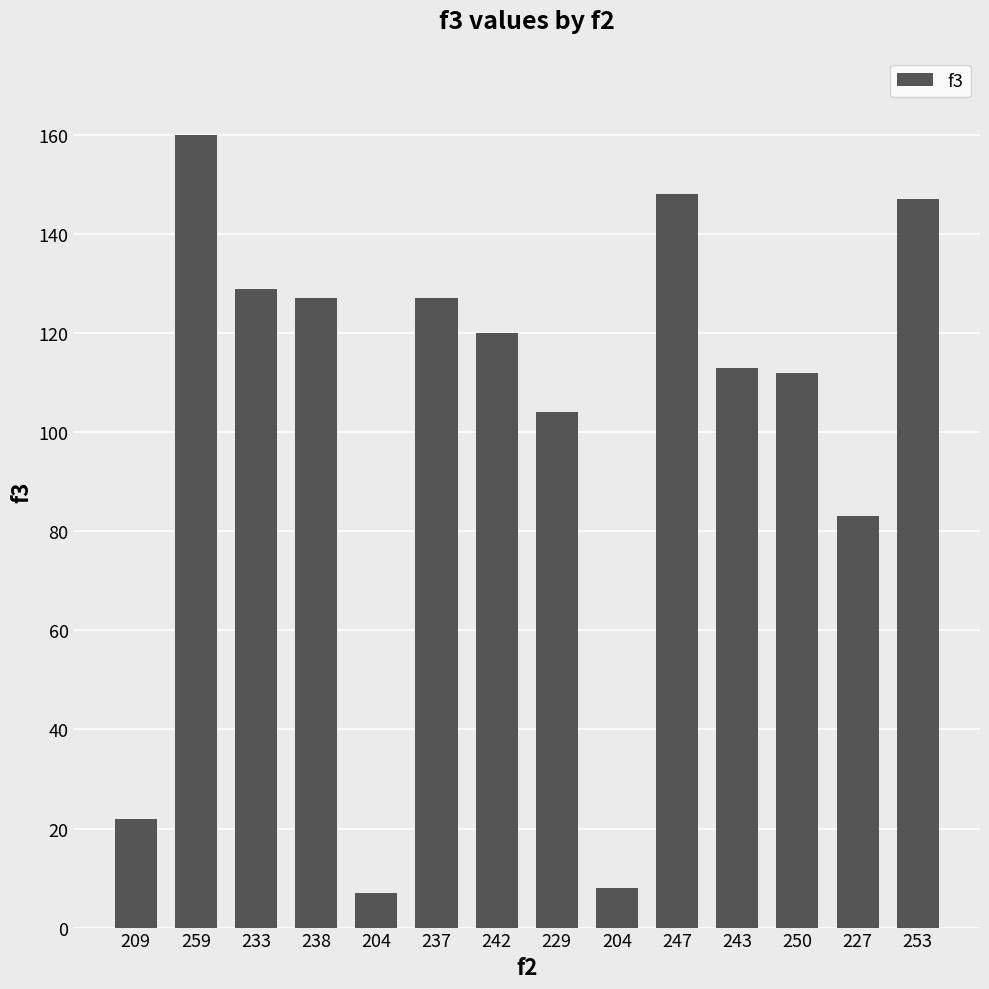

Are the bars horizontal?

No